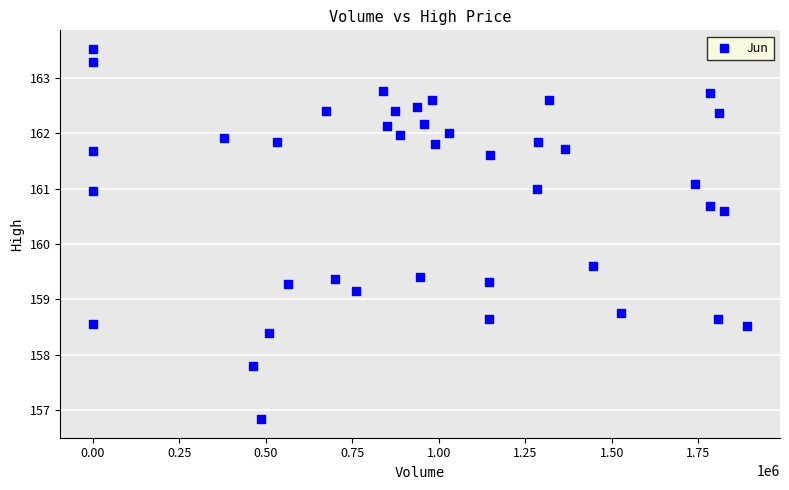

What Y value in the scatter plot is closest to 160?

159.6